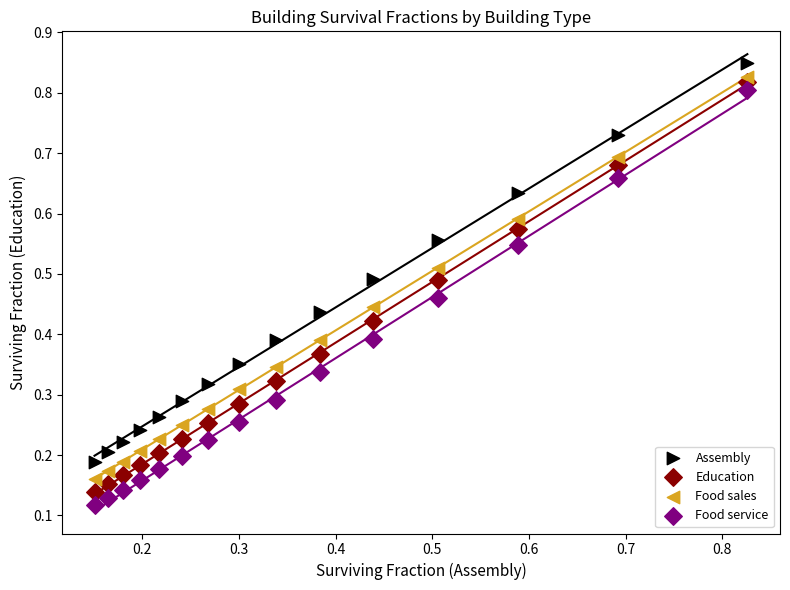

Which series has the widest spread of Y values?

Food service